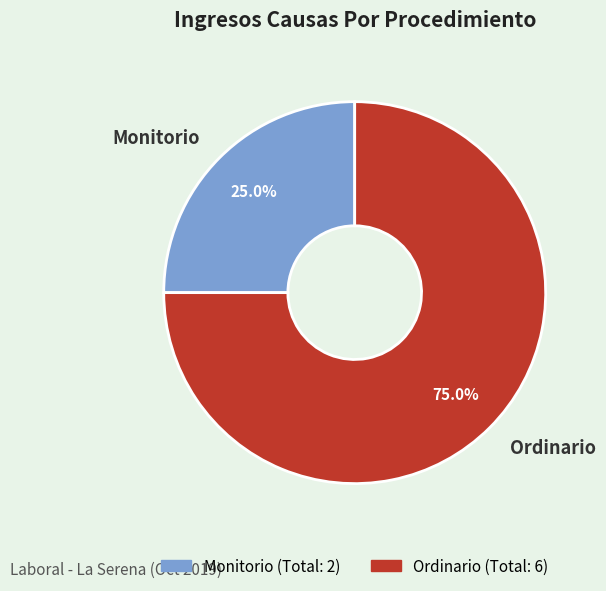

Which category has the smallest portion of the pie?

Monitorio